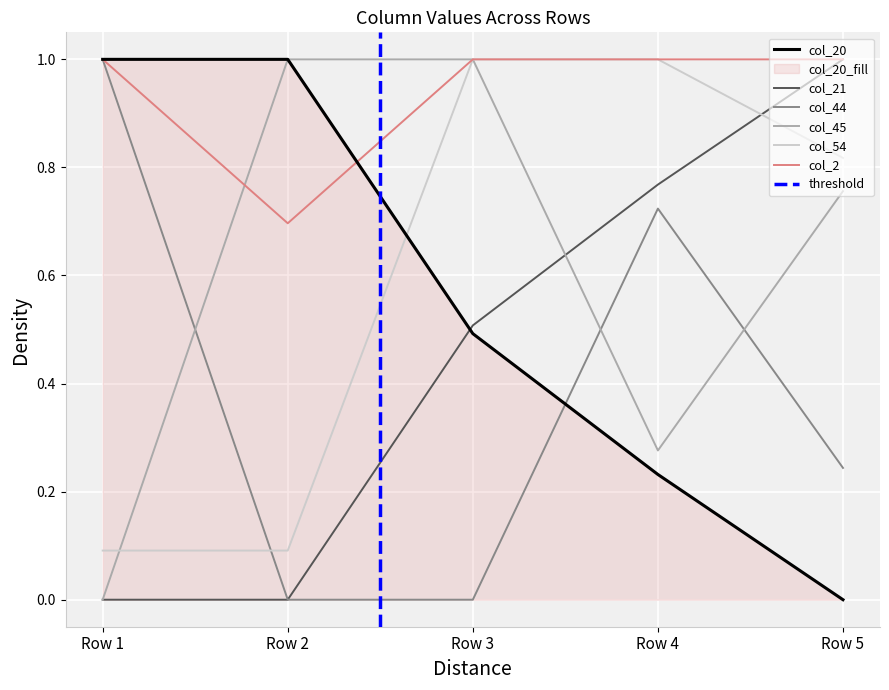

Which series has the largest total across all categories?

col_2